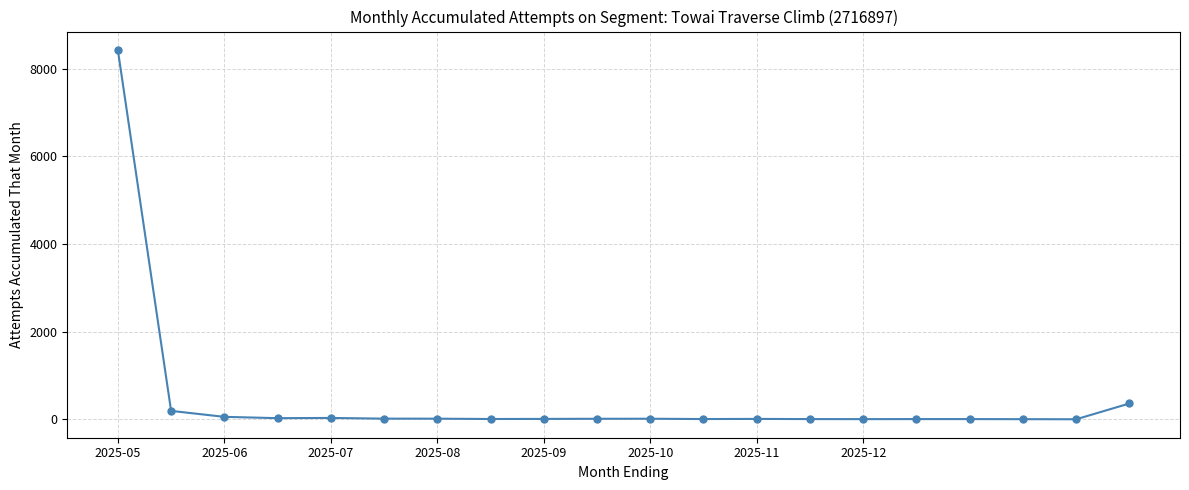

What is the average value?

464